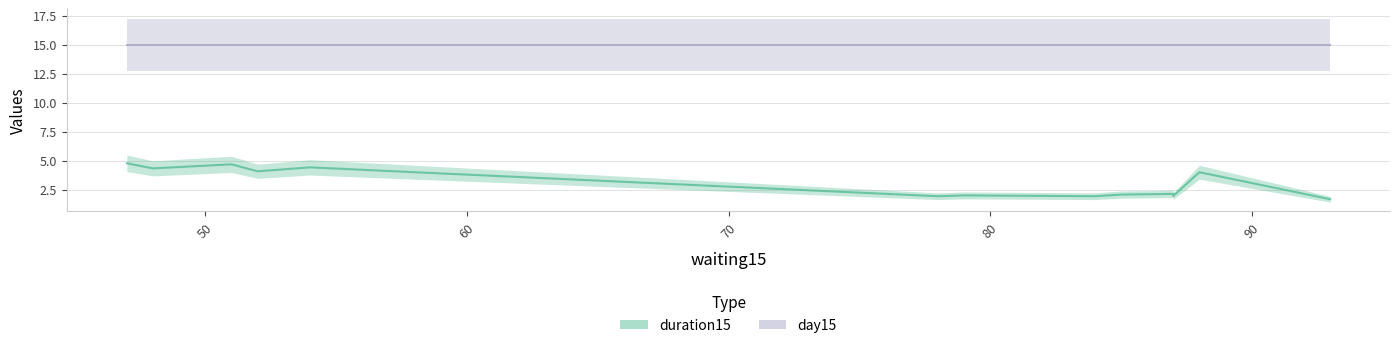

What is the label of the 13th point from the right?

48